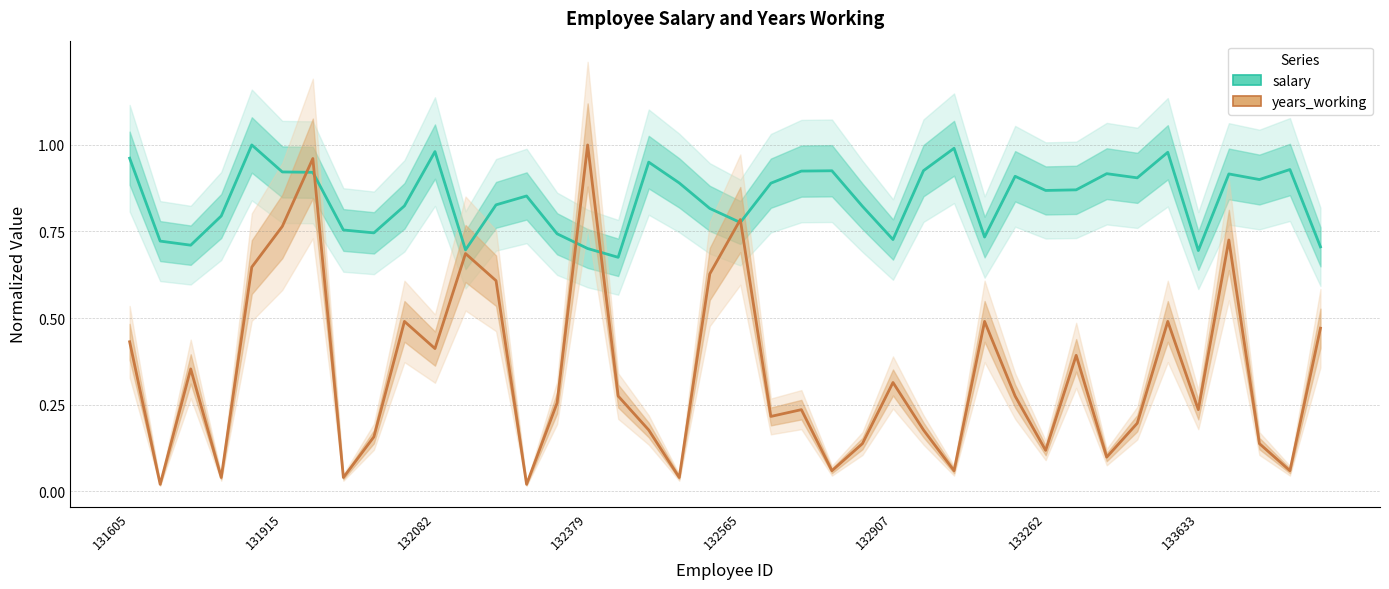

Which series ends up on top after the final intersection of years_working and salary?

salary